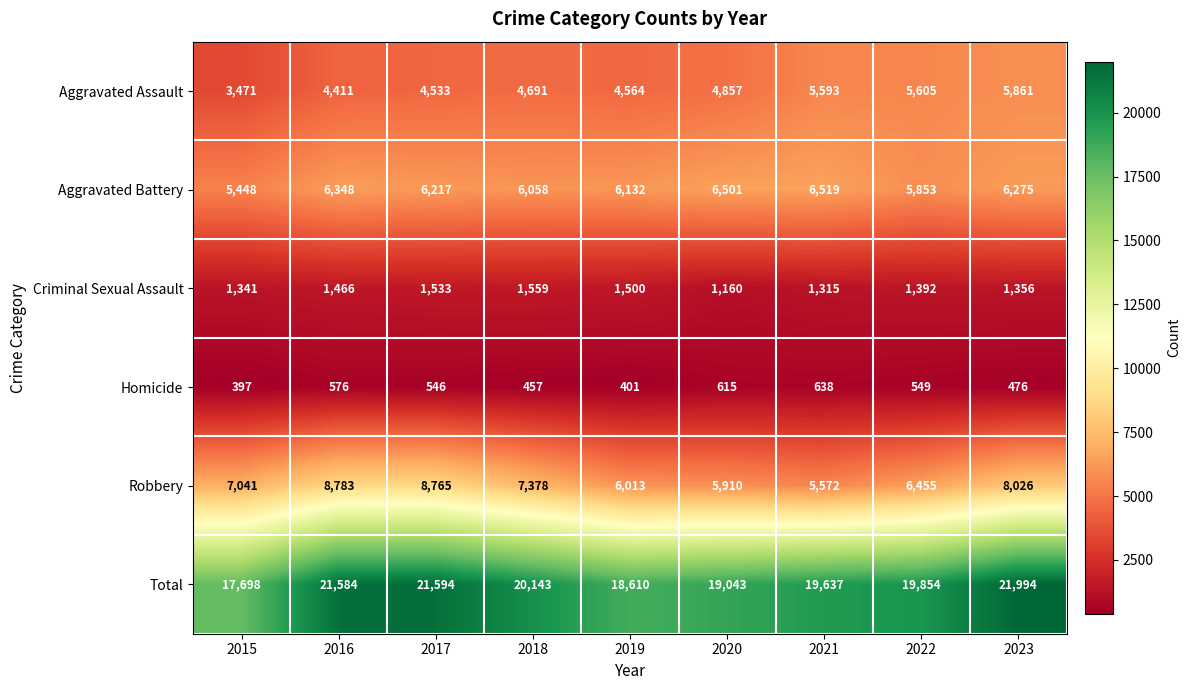

Rank the series by their maximum value, from highest to lowest.

Total, Robbery, Aggravated Battery, Aggravated Assault, Criminal Sexual Assault, Homicide